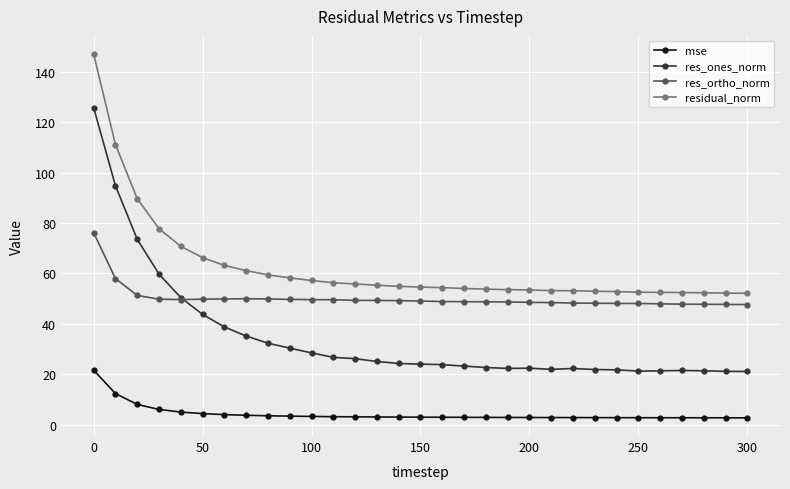

Which series has the largest range (max minus min)?

res_ones_norm